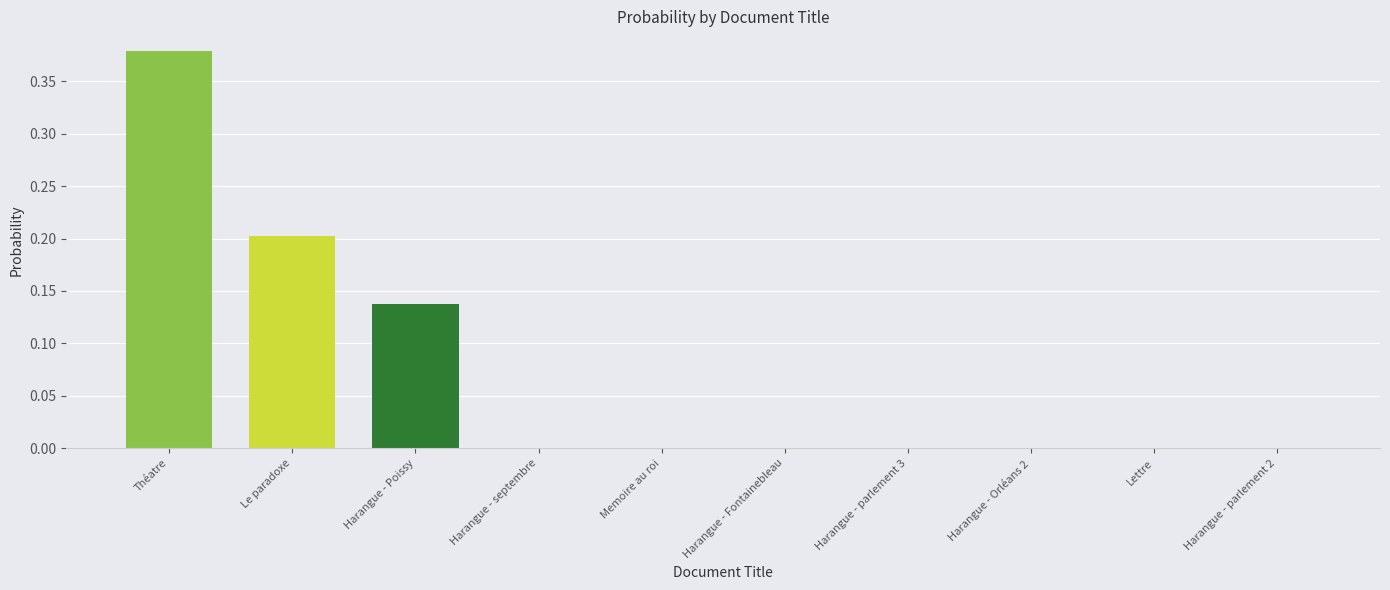

Which category has the lowest value across all series?

Lettre_corrected_stemmed